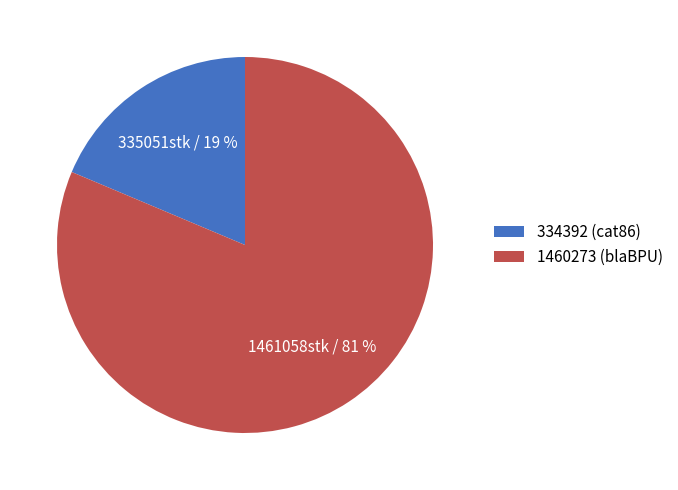

To the nearest percent, what portion does 1460273 (blaBPU) represent?

81%